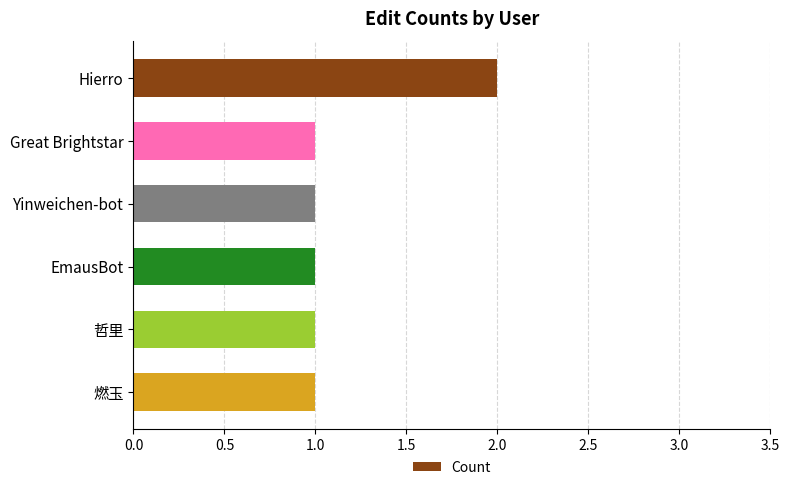

Reading top to bottom, transcribe all the data shown in this chart.

2	1	1	1	1	1